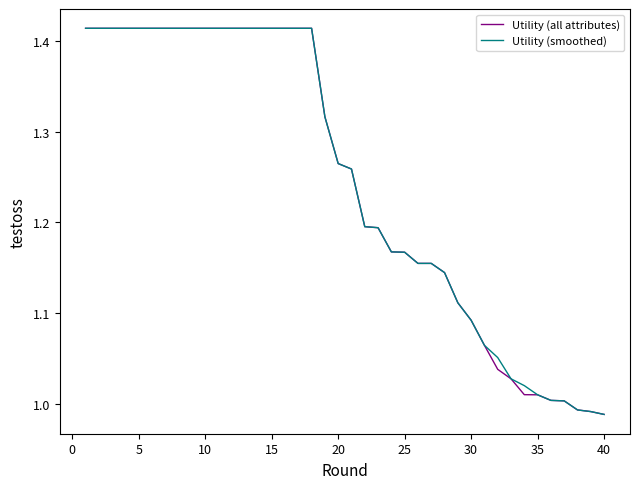

Is it true that Utility (all attributes) equals 1.7 at 20?

False